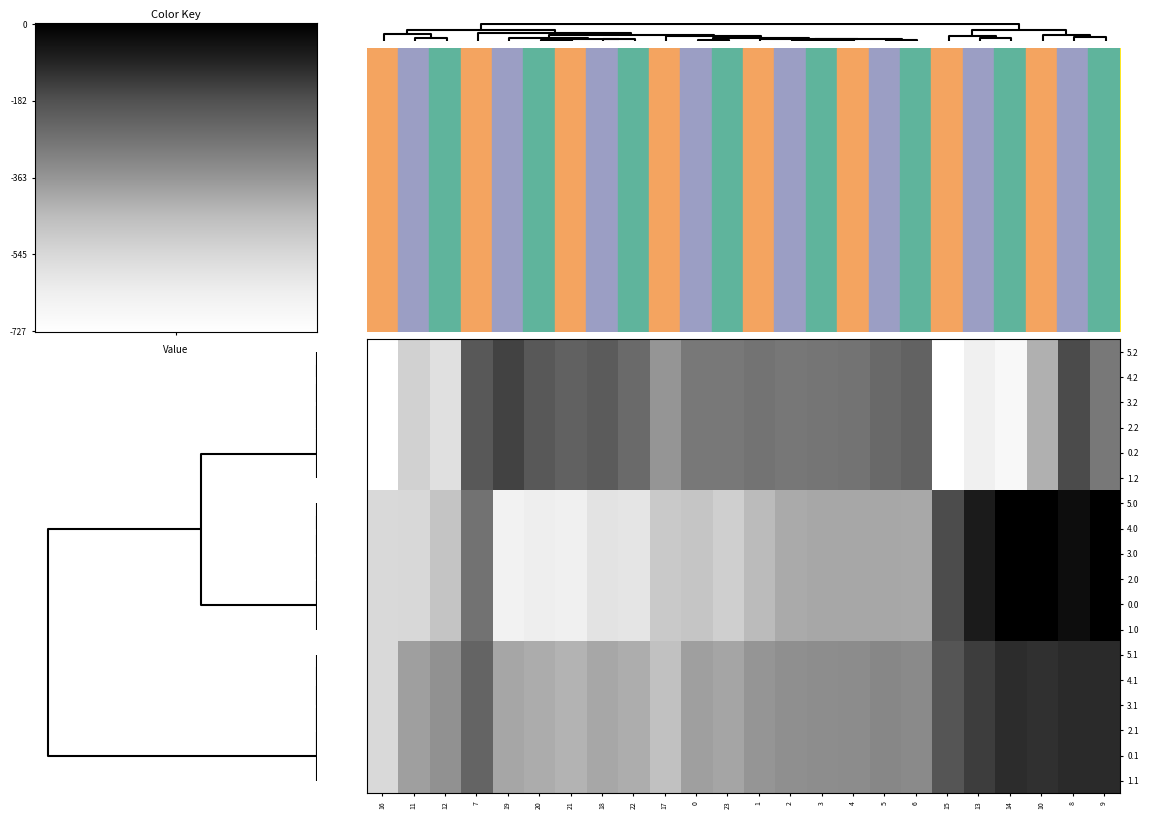

Reading left to right, list all the values displayed in this chart.

5.2: 16=-726.6	11=-520.6	12=-571.2	7=-199.0	19=-151.0	20=-199.2	21=-226.4	18=-210.0	22=-247.4	17=-362.4	0=-287.1	23=-287.5	1=-272.7	2=-285.5	3=-281.0	4=-274.4	5=-245.0	6=-228.8	15=-725.8	13=-640.4	14=-687.4	10=-423.5	8=-169.5	9=-288.5
4.2: 16=-726.6	11=-520.6	12=-571.2	7=-199.0	19=-151.0	20=-199.2	21=-226.4	18=-210.0	22=-247.4	17=-362.4	0=-287.1	23=-287.5	1=-272.7	2=-285.5	3=-281.0	4=-274.4	5=-245.0	6=-228.8	15=-725.8	13=-640.4	14=-687.4	10=-423.5	8=-169.5	9=-288.5
3.2: 16=-726.6	11=-520.6	12=-571.2	7=-199.0	19=-151.0	20=-199.2	21=-226.4	18=-210.0	22=-247.4	17=-362.4	0=-287.1	23=-287.5	1=-272.7	2=-285.5	3=-281.0	4=-274.4	5=-245.0	6=-228.8	15=-725.8	13=-640.4	14=-687.4	10=-423.5	8=-169.5	9=-288.5
2.2: 16=-726.6	11=-520.6	12=-571.2	7=-199.0	19=-151.0	20=-199.2	21=-226.4	18=-210.0	22=-247.4	17=-362.4	0=-287.1	23=-287.5	1=-272.7	2=-285.5	3=-281.0	4=-274.4	5=-245.0	6=-228.8	15=-725.8	13=-640.4	14=-687.4	10=-423.5	8=-169.5	9=-288.5
0.2: 16=-726.6	11=-520.6	12=-571.2	7=-199.0	19=-151.0	20=-199.2	21=-226.4	18=-210.0	22=-247.4	17=-362.4	0=-287.1	23=-287.5	1=-272.7	2=-285.5	3=-281.0	4=-274.4	5=-245.0	6=-228.8	15=-725.8	13=-640.4	14=-687.4	10=-423.5	8=-169.5	9=-288.5
1.2: 16=-726.6	11=-520.6	12=-571.2	7=-199.0	19=-151.0	20=-199.2	21=-226.4	18=-210.0	22=-247.4	17=-362.4	0=-287.1	23=-287.5	1=-272.7	2=-285.5	3=-281.0	4=-274.4	5=-245.0	6=-228.8	15=-725.8	13=-640.4	14=-687.4	10=-423.5	8=-169.5	9=-288.5
5.0: 16=-545.4	11=-544.3	12=-477.2	7=-270.7	19=-649.2	20=-629.9	21=-638.4	18=-586.7	22=-592.3	17=-494.8	0=-482.0	23=-511.3	1=-449.5	2=-410.3	3=-404.4	4=-404.9	5=-403.8	6=-408.0	15=-172.8	13=-70.2	14=-0.3	10=0.0	8=-35.0	9=0.0
4.0: 16=-545.4	11=-544.3	12=-477.2	7=-270.7	19=-649.2	20=-629.9	21=-638.4	18=-586.7	22=-592.3	17=-494.8	0=-482.0	23=-511.3	1=-449.5	2=-410.3	3=-404.4	4=-404.9	5=-403.8	6=-408.0	15=-172.8	13=-70.2	14=-0.3	10=0.0	8=-35.0	9=0.0
3.0: 16=-545.4	11=-544.3	12=-477.2	7=-270.7	19=-649.2	20=-629.9	21=-638.4	18=-586.7	22=-592.3	17=-494.8	0=-482.0	23=-511.3	1=-449.5	2=-410.3	3=-404.4	4=-404.9	5=-403.8	6=-408.0	15=-172.8	13=-70.2	14=-0.3	10=0.0	8=-35.0	9=0.0
2.0: 16=-545.4	11=-544.3	12=-477.2	7=-270.7	19=-649.2	20=-629.9	21=-638.4	18=-586.7	22=-592.3	17=-494.8	0=-482.0	23=-511.3	1=-449.5	2=-410.3	3=-404.4	4=-404.9	5=-403.8	6=-408.0	15=-172.8	13=-70.2	14=-0.3	10=0.0	8=-35.0	9=0.0
0.0: 16=-545.4	11=-544.3	12=-477.2	7=-270.7	19=-649.2	20=-629.9	21=-638.4	18=-586.7	22=-592.3	17=-494.8	0=-482.0	23=-511.3	1=-449.5	2=-410.3	3=-404.4	4=-404.9	5=-403.8	6=-408.0	15=-172.8	13=-70.2	14=-0.3	10=0.0	8=-35.0	9=0.0
1.0: 16=-545.4	11=-544.3	12=-477.2	7=-270.7	19=-649.2	20=-629.9	21=-638.4	18=-586.7	22=-592.3	17=-494.8	0=-482.0	23=-511.3	1=-449.5	2=-410.3	3=-404.4	4=-404.9	5=-403.8	6=-408.0	15=-172.8	13=-70.2	14=-0.3	10=0.0	8=-35.0	9=0.0
5.1: 16=-547.3	11=-384.7	12=-350.8	7=-234.9	19=-400.2	20=-414.5	21=-432.4	18=-405.4	22=-419.9	17=-466.6	0=-384.6	23=-399.4	1=-361.1	2=-347.9	3=-342.7	4=-339.6	5=-325.7	6=-332.2	15=-190.4	13=-141.2	14=-105.5	10=-114.0	8=-102.3	9=-104.8
4.1: 16=-547.3	11=-384.7	12=-350.8	7=-234.9	19=-400.2	20=-414.5	21=-432.4	18=-405.4	22=-419.9	17=-466.6	0=-384.6	23=-399.4	1=-361.1	2=-347.9	3=-342.7	4=-339.6	5=-325.7	6=-332.2	15=-190.4	13=-141.2	14=-105.5	10=-114.0	8=-102.3	9=-104.8
3.1: 16=-547.3	11=-384.7	12=-350.8	7=-234.9	19=-400.2	20=-414.5	21=-432.4	18=-405.4	22=-419.9	17=-466.6	0=-384.6	23=-399.4	1=-361.1	2=-347.9	3=-342.7	4=-339.6	5=-325.7	6=-332.2	15=-190.4	13=-141.2	14=-105.5	10=-114.0	8=-102.3	9=-104.8
2.1: 16=-547.3	11=-384.7	12=-350.8	7=-234.9	19=-400.2	20=-414.5	21=-432.4	18=-405.4	22=-419.9	17=-466.6	0=-384.6	23=-399.4	1=-361.1	2=-347.9	3=-342.7	4=-339.6	5=-325.7	6=-332.2	15=-190.4	13=-141.2	14=-105.5	10=-114.0	8=-102.3	9=-104.8
0.1: 16=-547.3	11=-384.7	12=-350.8	7=-234.9	19=-400.2	20=-414.5	21=-432.4	18=-405.4	22=-419.9	17=-466.6	0=-384.6	23=-399.4	1=-361.1	2=-347.9	3=-342.7	4=-339.6	5=-325.7	6=-332.2	15=-190.4	13=-141.2	14=-105.5	10=-114.0	8=-102.3	9=-104.8
1.1: 16=-547.3	11=-384.7	12=-350.8	7=-234.9	19=-400.2	20=-414.5	21=-432.4	18=-405.4	22=-419.9	17=-466.6	0=-384.6	23=-399.4	1=-361.1	2=-347.9	3=-342.7	4=-339.6	5=-325.7	6=-332.2	15=-190.4	13=-141.2	14=-105.5	10=-114.0	8=-102.3	9=-104.8